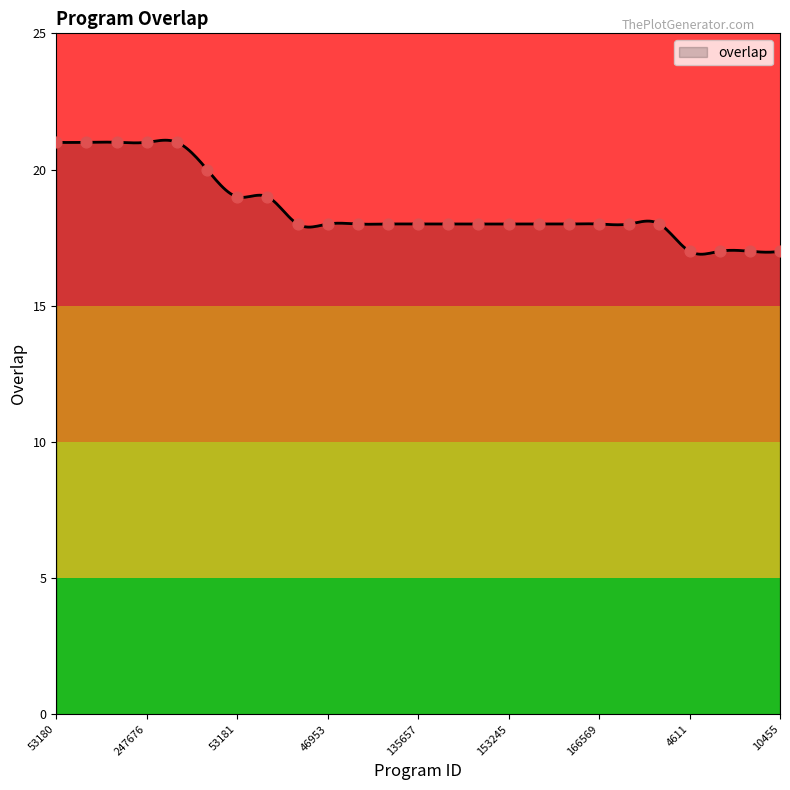

Between 343974 and 153308, which is larger?

343974